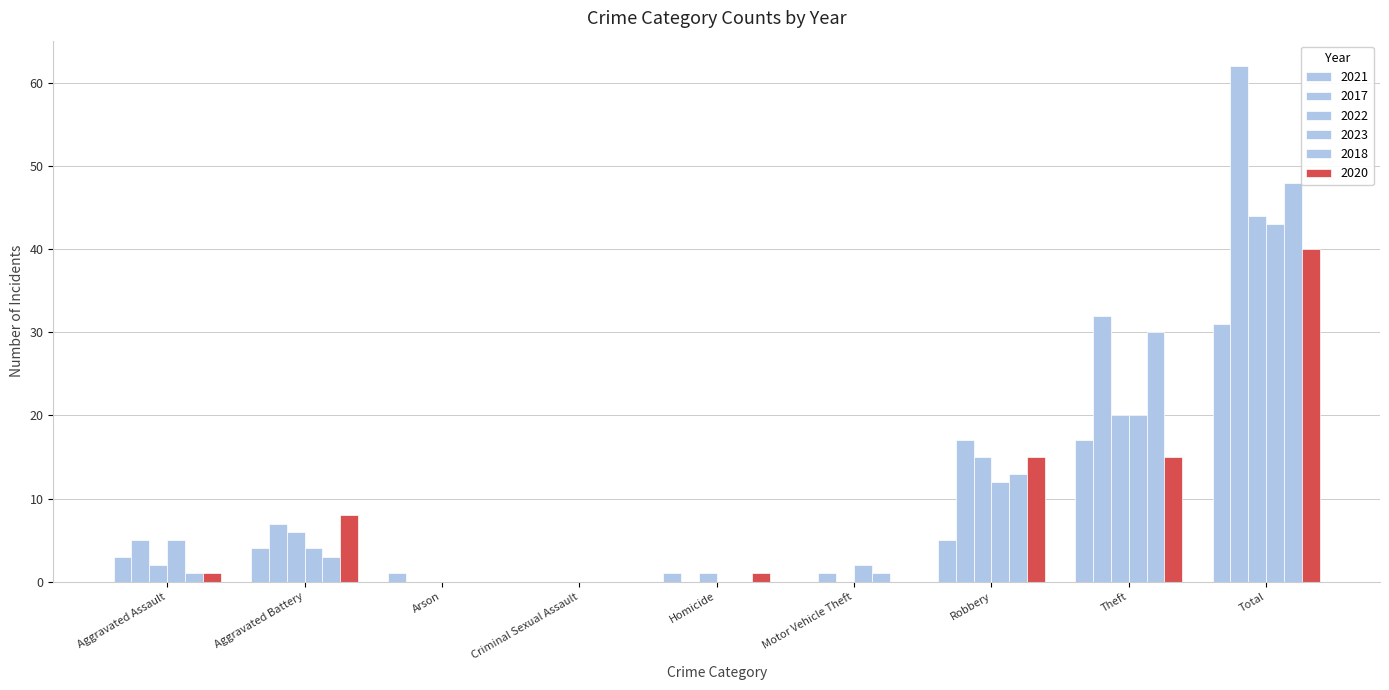

Which category has the highest value in the 2021 series?

Total